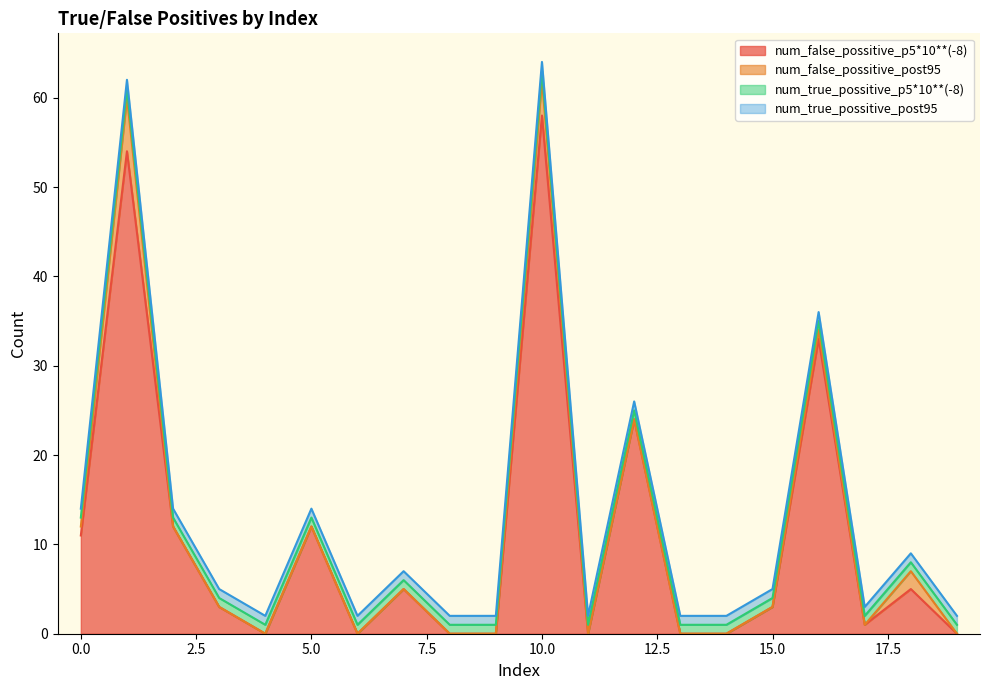

The num_false_possitive_p5*10**(-8) series shows -24 at 19. True or false?

False